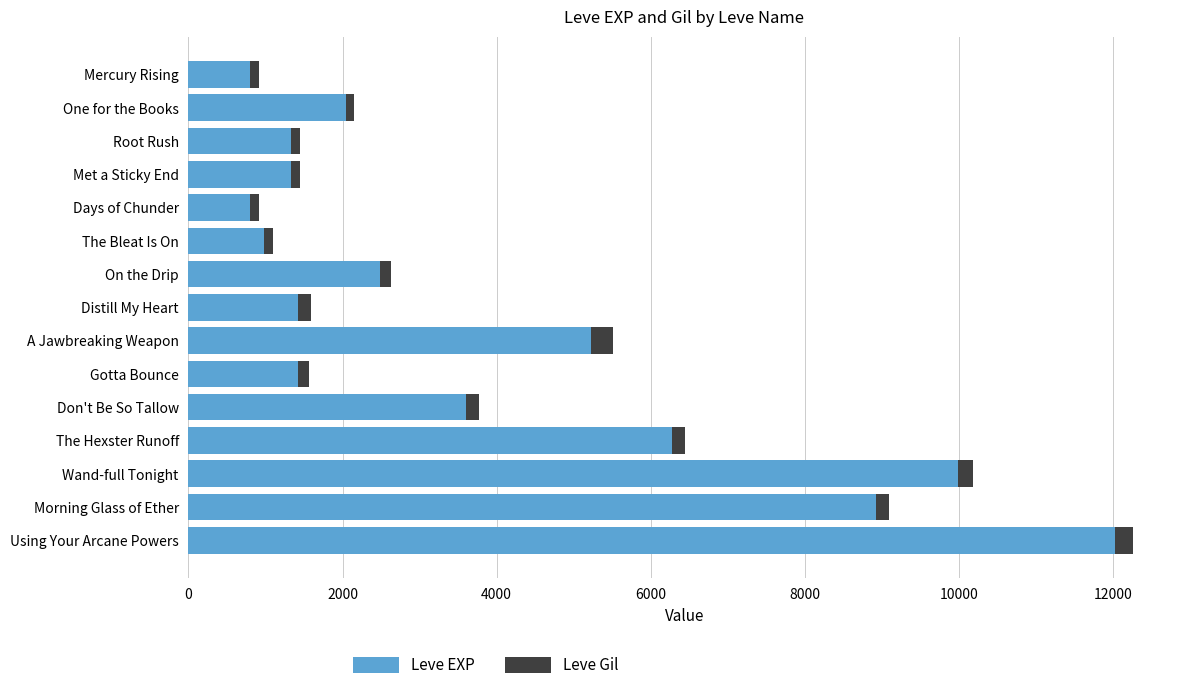

At which label does Leve EXP reach its peak?

Using Your Arcane Powers